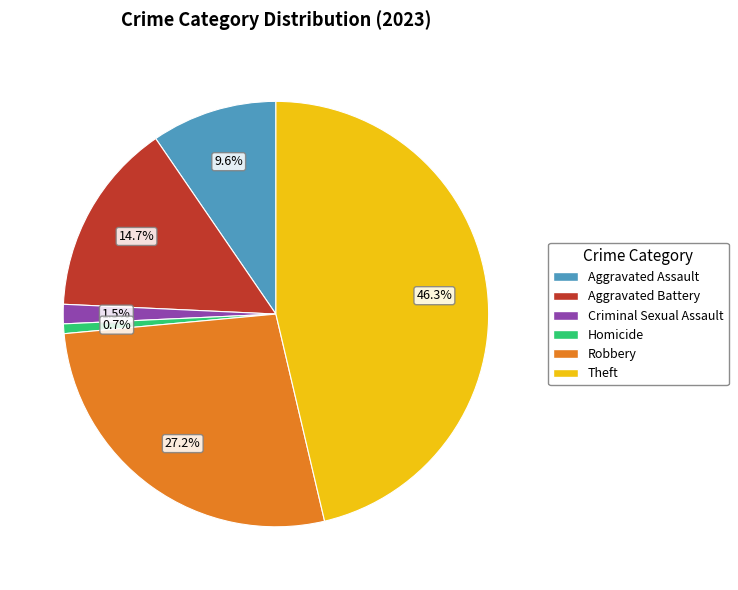

How many slices are in this pie chart?

6